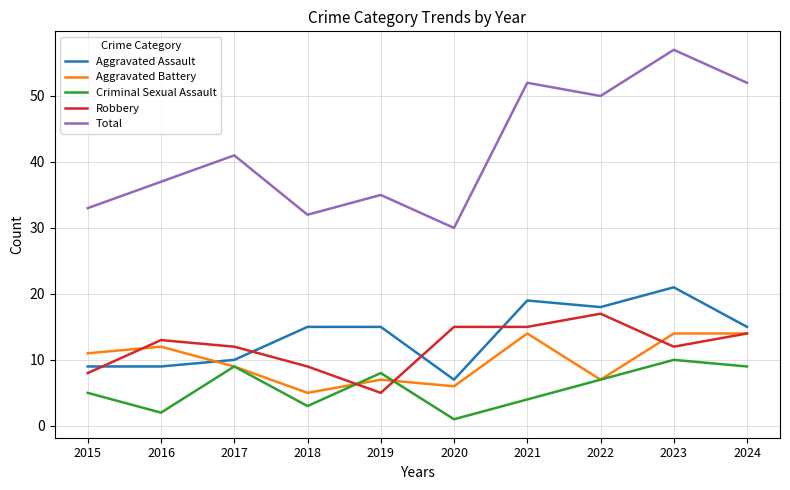

How many intersections are there between Aggravated Assault and Robbery?

4